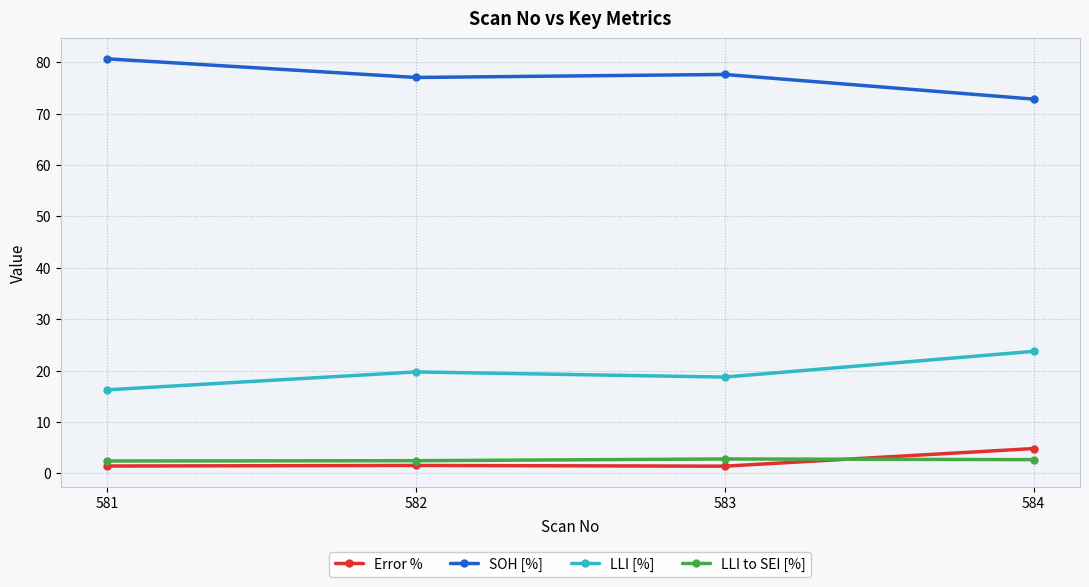

In LLI [%], how many points are higher than both neighbors (excluding endpoints)?

1